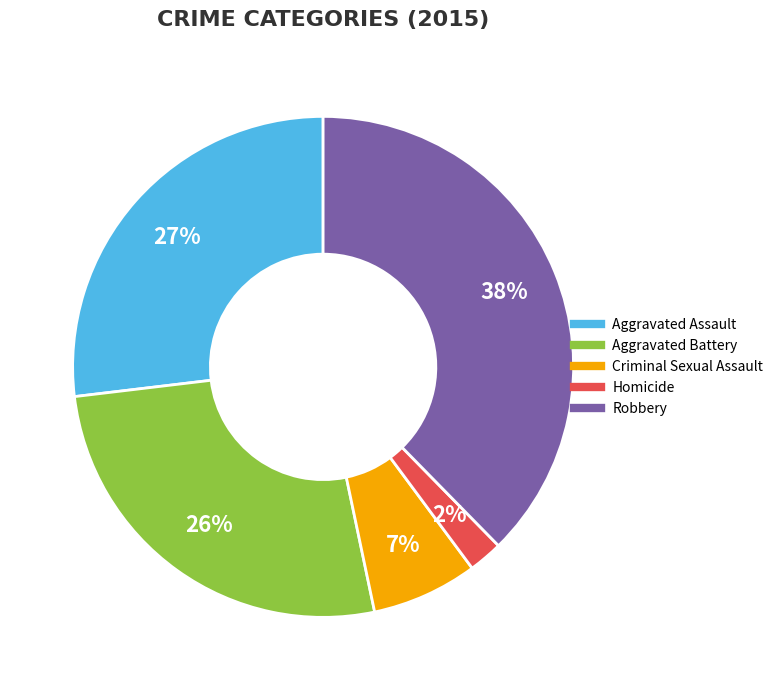

Which has a higher value, Criminal Sexual Assault or Homicide?

Criminal Sexual Assault